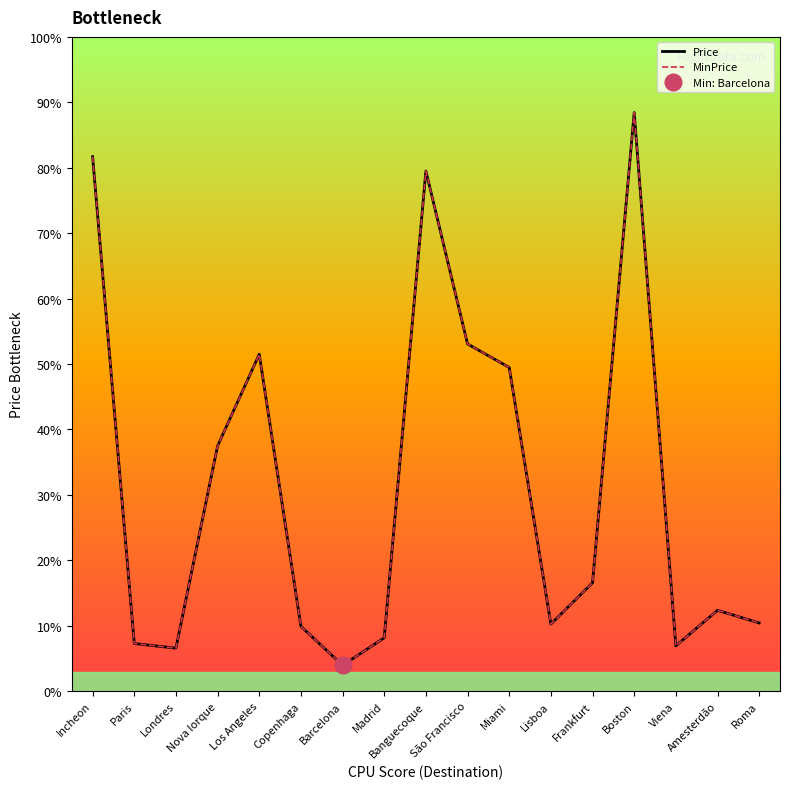

At which label is Price closest to 484?

Miami